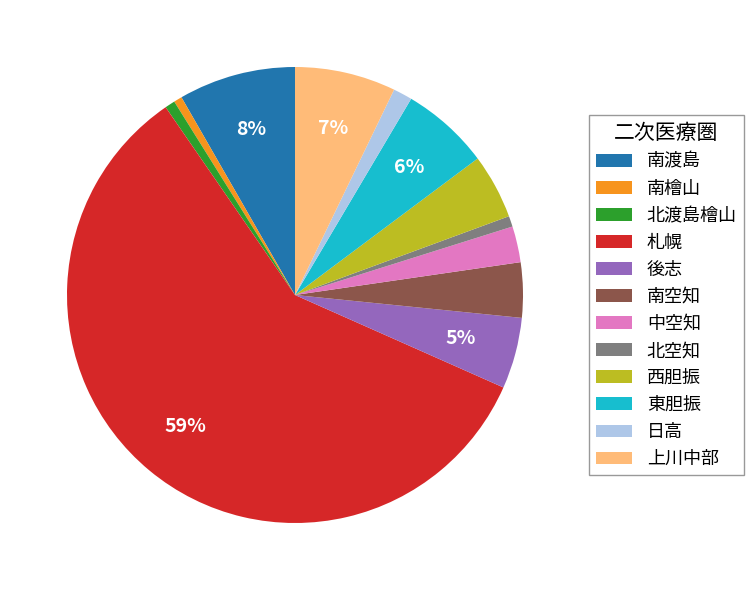

To the nearest percent, what is the combined percentage of 上川中部 and 西胆振?

12%